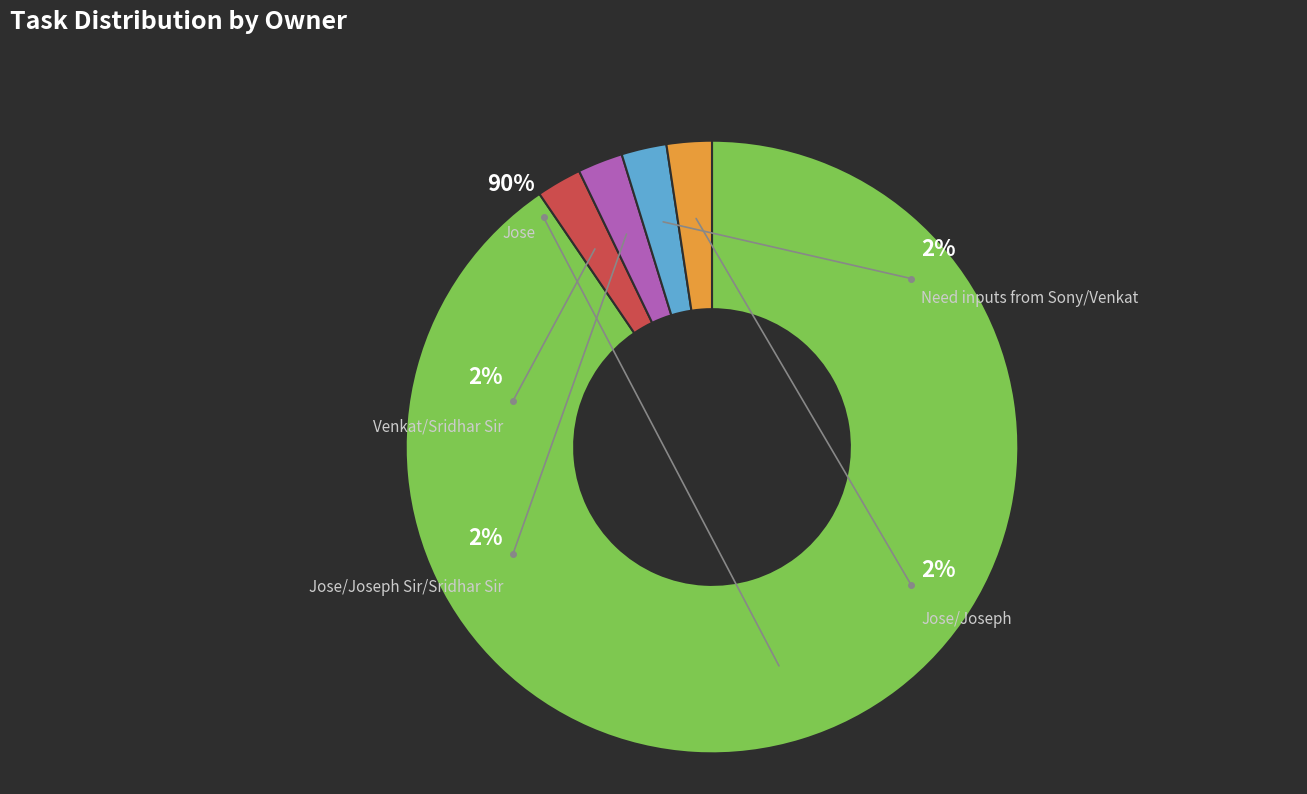

To the nearest percent, what is the combined percentage of Venkat/Sridhar Sir and Jose?

93%